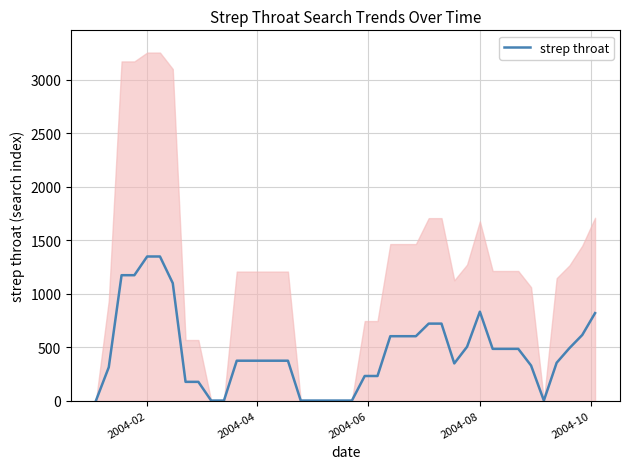

How many values are below 372?

17